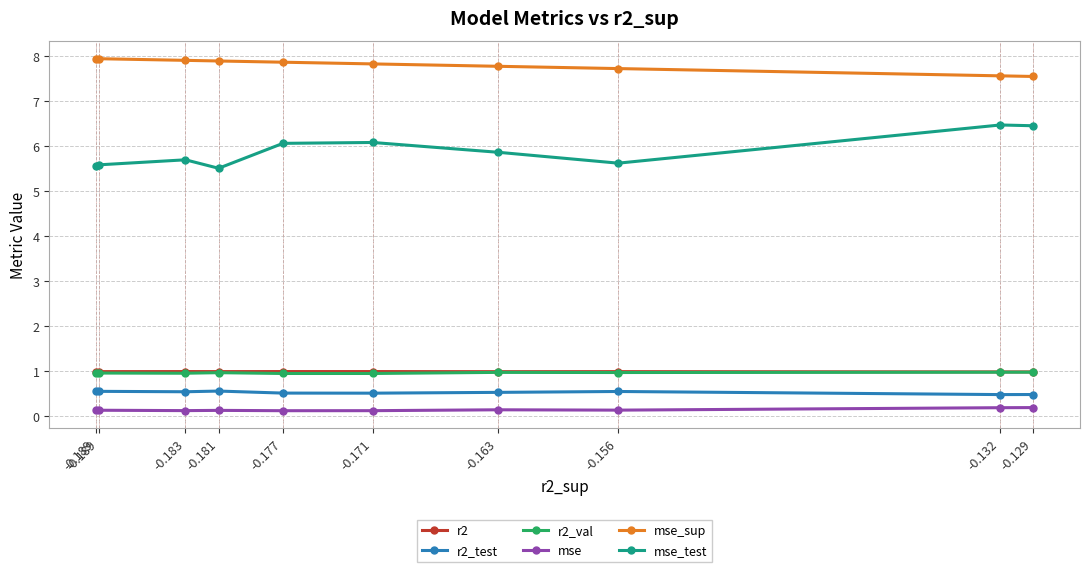

What is the value of the r2 point at the 6th from the left?

1.0